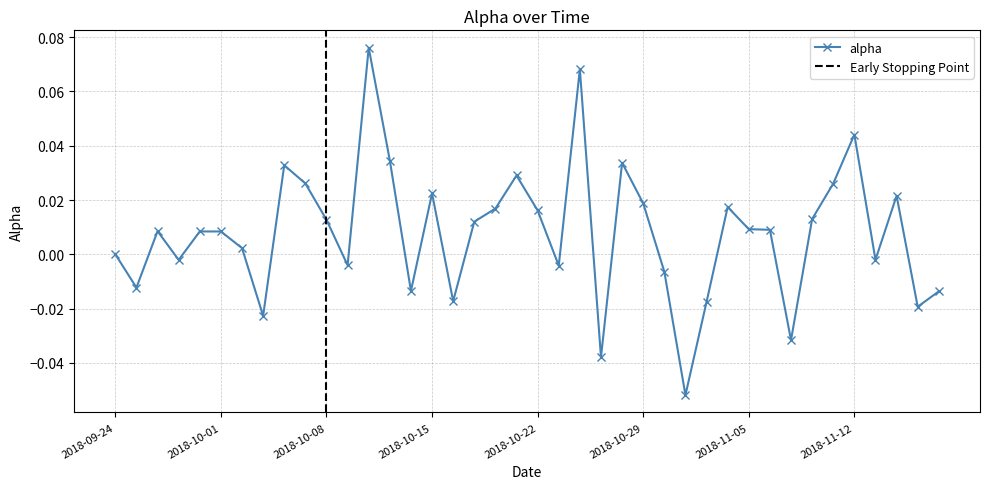

Reading left to right, what are all the values shown in this chart?

2018-09-24=0.0	2018-09-25=-0.0	2018-09-26=0.0	2018-09-27=-0.0	2018-09-28=0.0	2018-10-01=0.0	2018-10-02=0.0	2018-10-03=-0.0	2018-10-04=0.0	2018-10-05=0.0	2018-10-08=0.0	2018-10-09=-0.0	2018-10-10=0.1	2018-10-11=0.0	2018-10-12=-0.0	2018-10-15=0.0	2018-10-16=-0.0	2018-10-17=0.0	2018-10-18=0.0	2018-10-19=0.0	2018-10-22=0.0	2018-10-23=-0.0	2018-10-24=0.1	2018-10-25=-0.0	2018-10-26=0.0	2018-10-29=0.0	2018-10-30=-0.0	2018-10-31=-0.1	2018-11-01=-0.0	2018-11-02=0.0	2018-11-05=0.0	2018-11-06=0.0	2018-11-07=-0.0	2018-11-08=0.0	2018-11-09=0.0	2018-11-12=0.0	2018-11-13=-0.0	2018-11-14=0.0	2018-11-15=-0.0	2018-11-16=-0.0